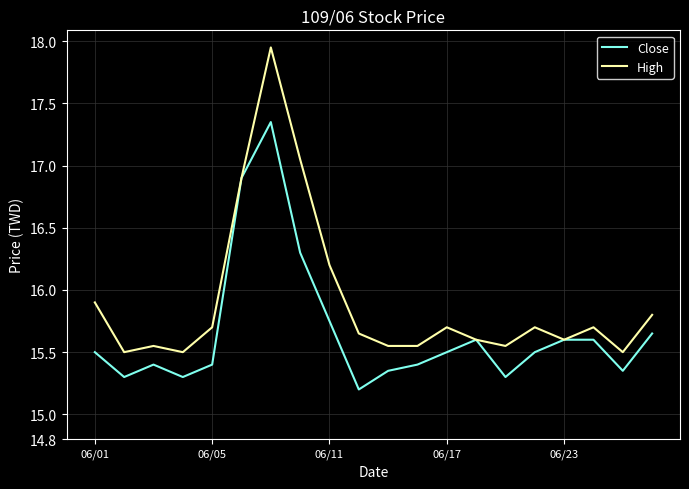

What is the difference between the maximum and second lowest values in the Close series?

2.1